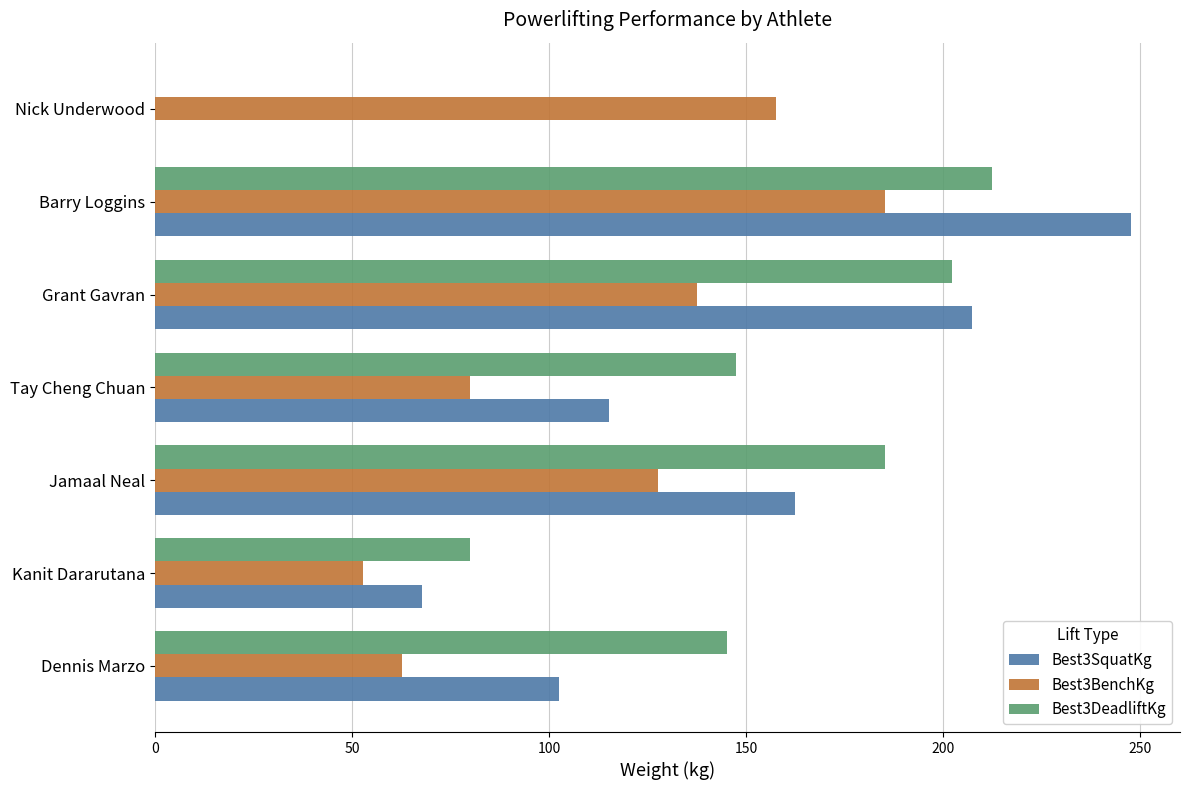

How many values in the Best3BenchKg series exceed 127?

4